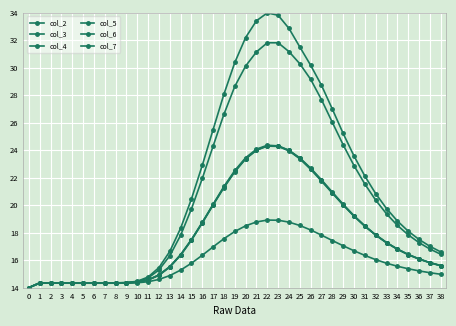

What is the minimum value shown in the chart?

14.0